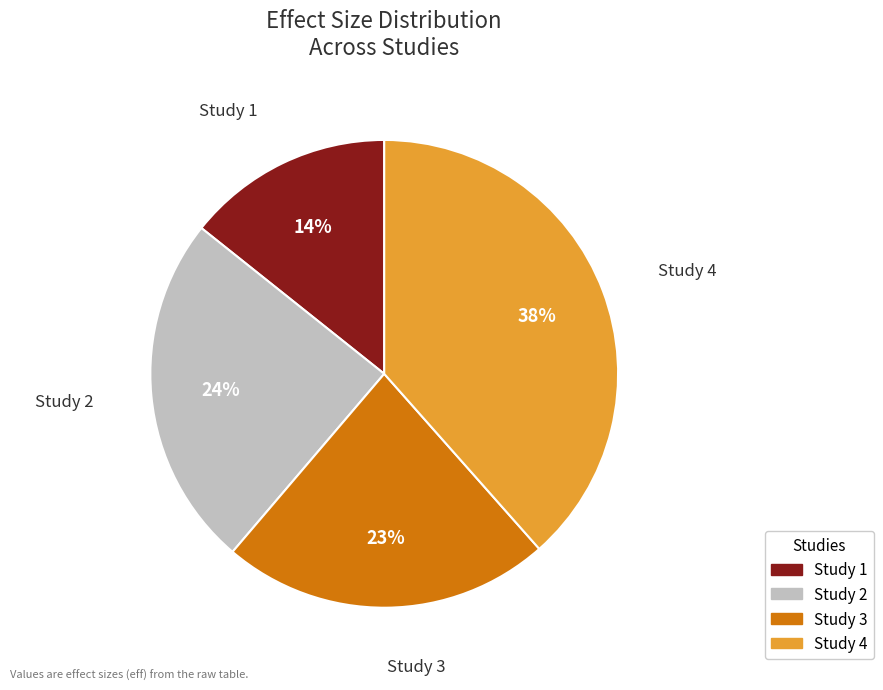

Is there any slice that represents more than half of the pie?

No